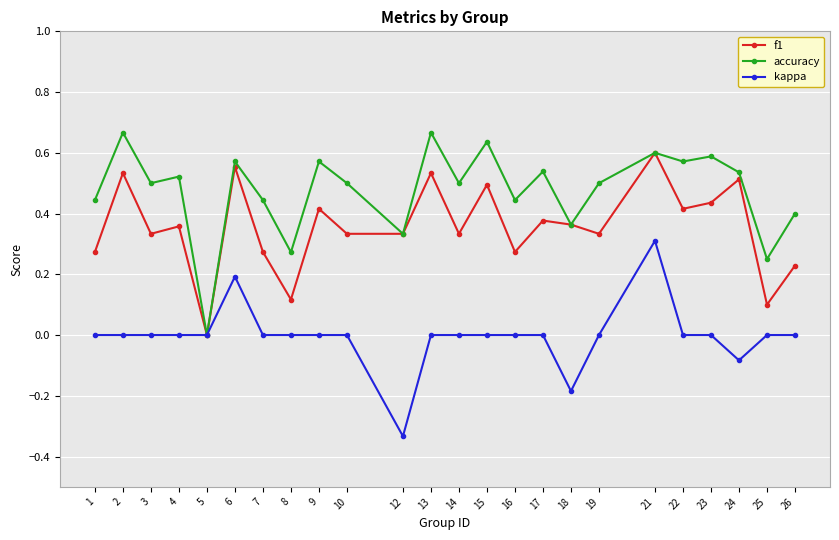

How many lines are shown in the chart?

3